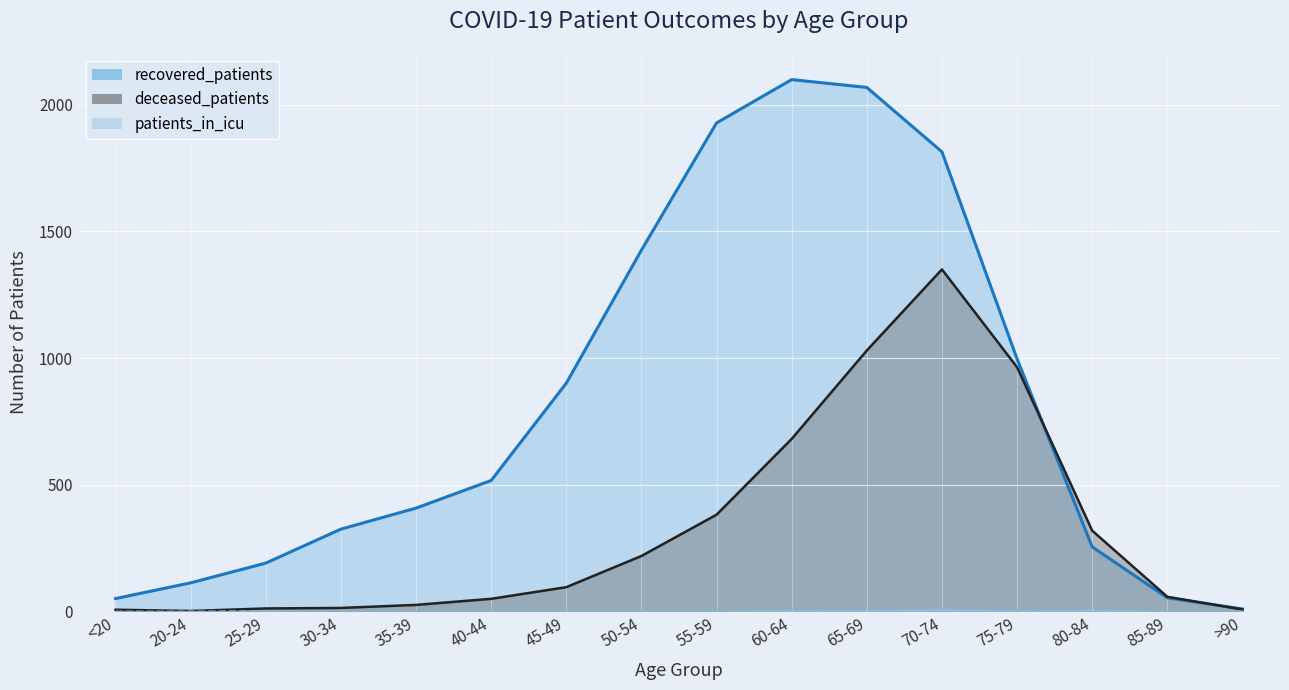

What is the sum of all patients_in_icu values?

44